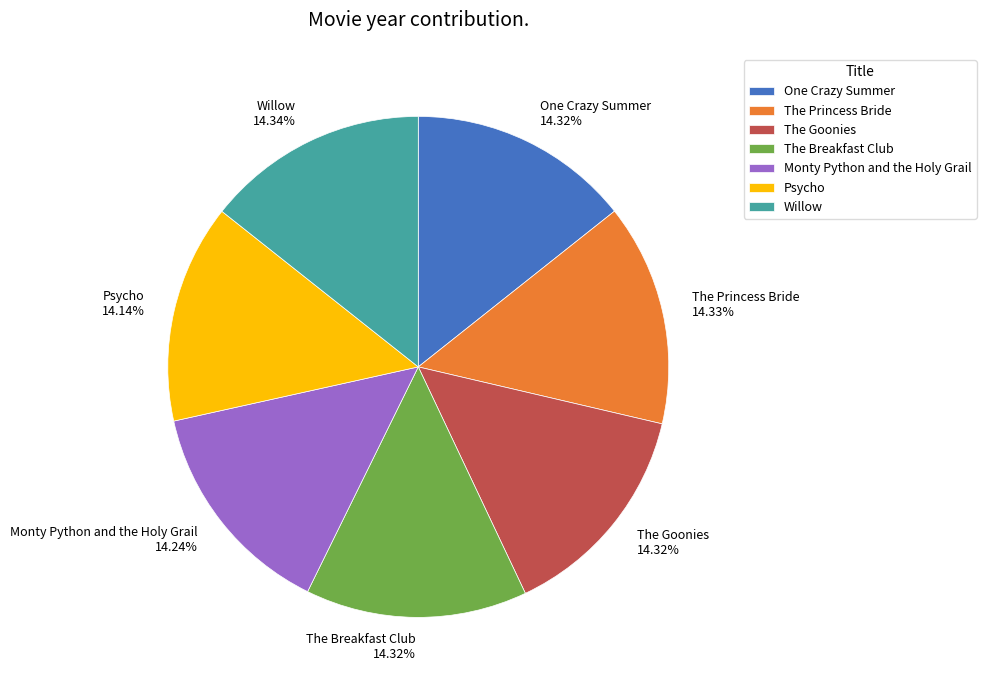

True or false: Psycho accounts for 14% of the total.

True